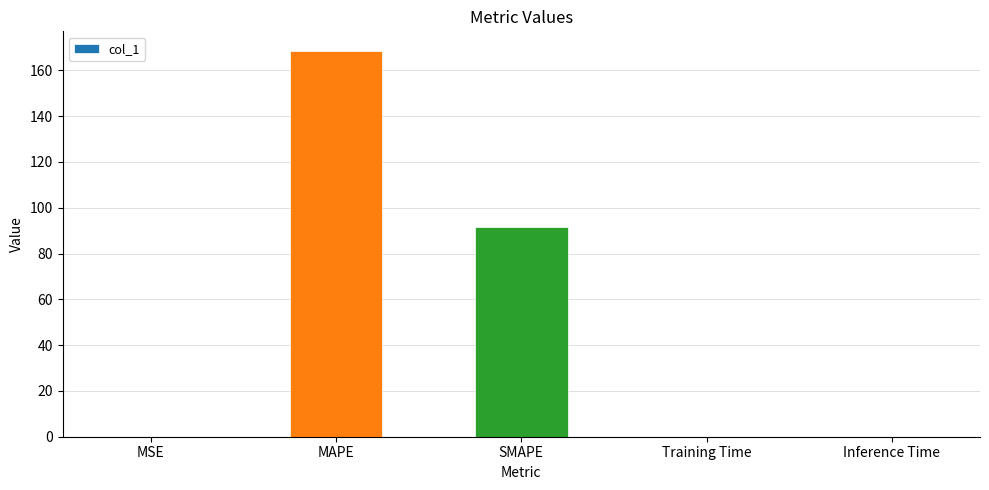

True or false: the data shows 127.3 at SMAPE.

False